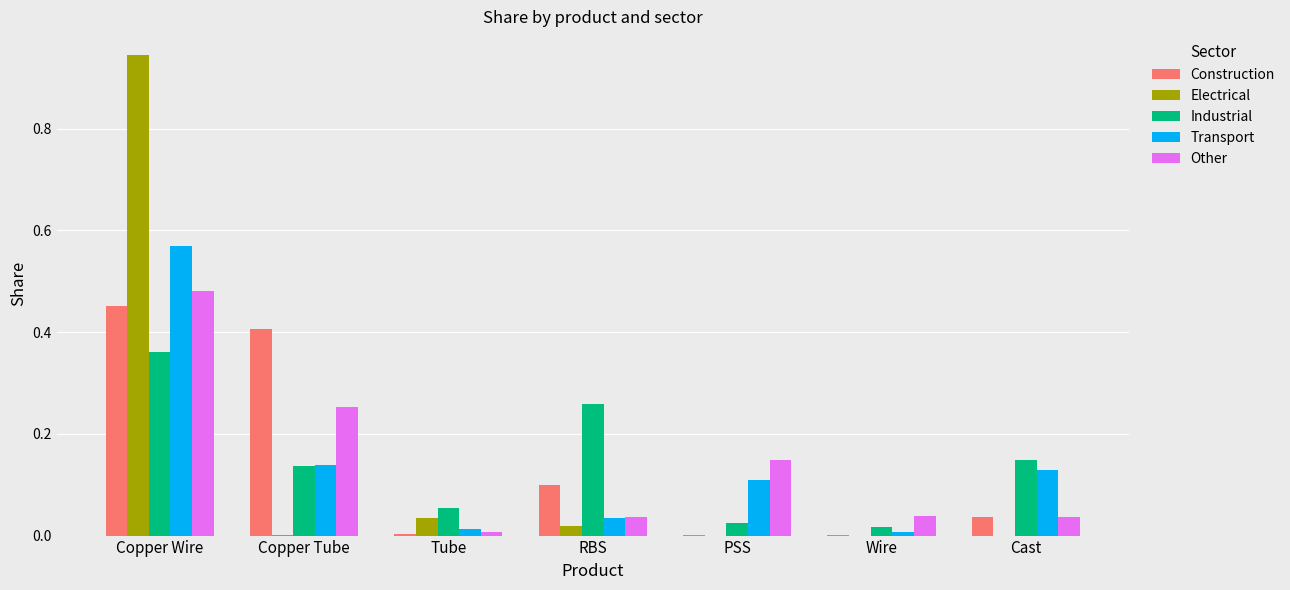

The Electrical series shows 0.0 at Copper Tube. True or false?

True